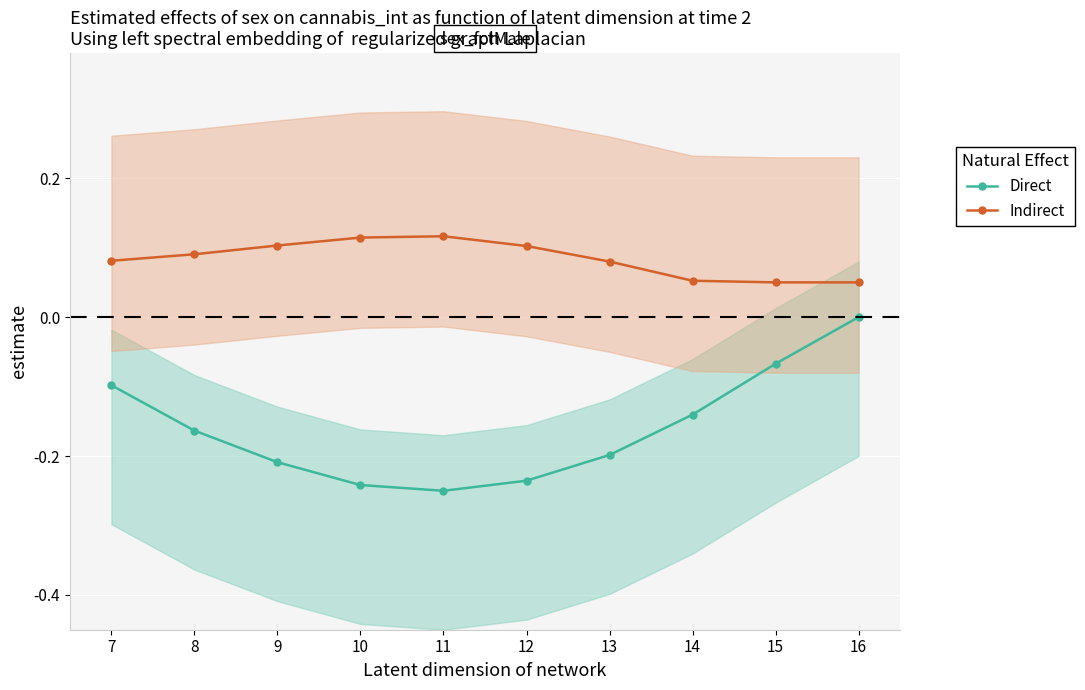

Reading left to right, transcribe all the data shown in this chart.

Direct: -0.1	-0.2	-0.2	-0.2	-0.2	-0.2	-0.2	-0.1	-0.1	-0.0
Indirect: 0.1	0.1	0.1	0.1	0.1	0.1	0.1	0.1	0.1	0.1